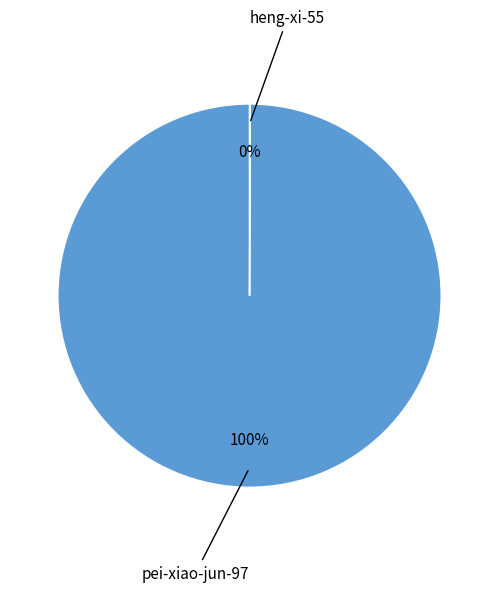

Is there any slice that represents more than half of the pie?

Yes